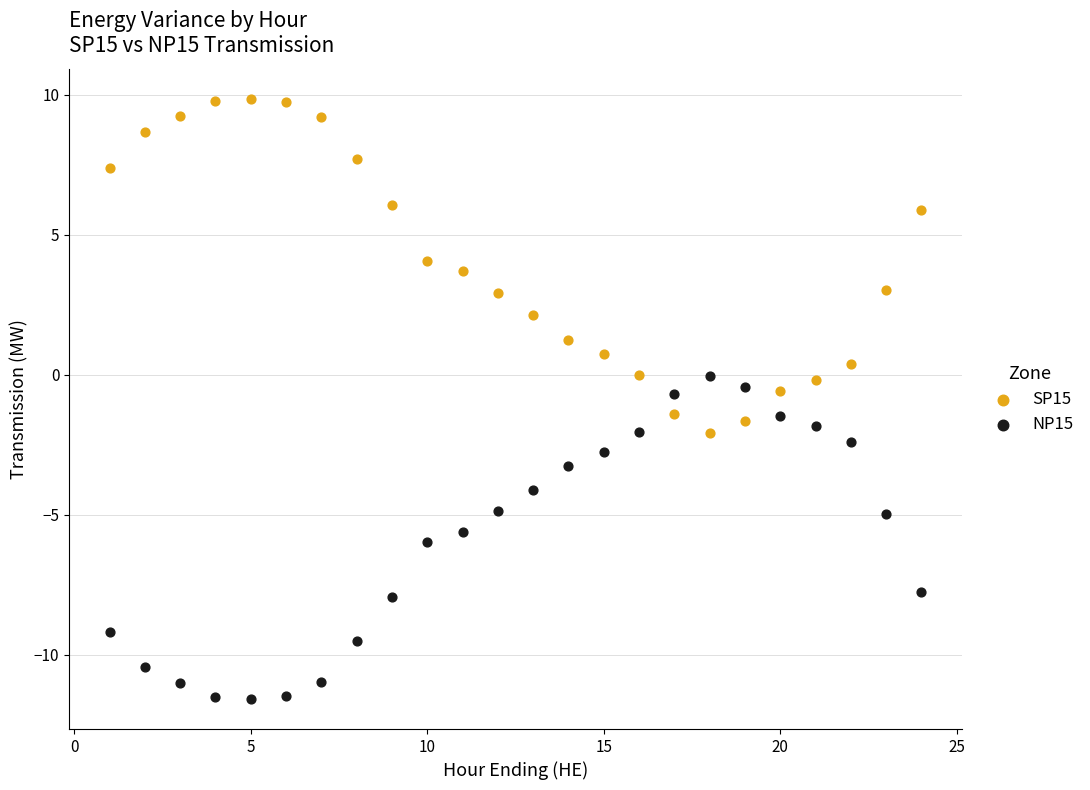

Which series reaches the minimum Y coordinate?

NP15